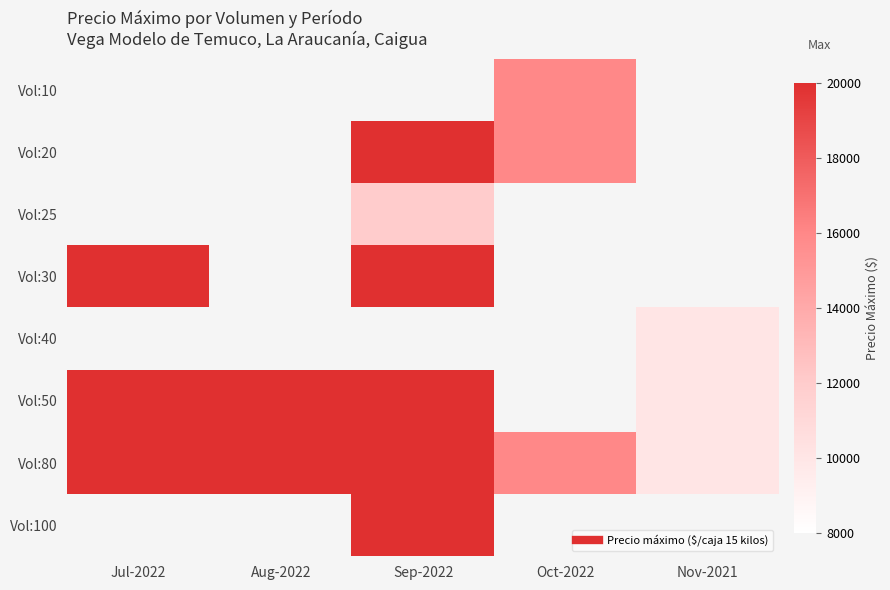

How many data points does each series have?

5